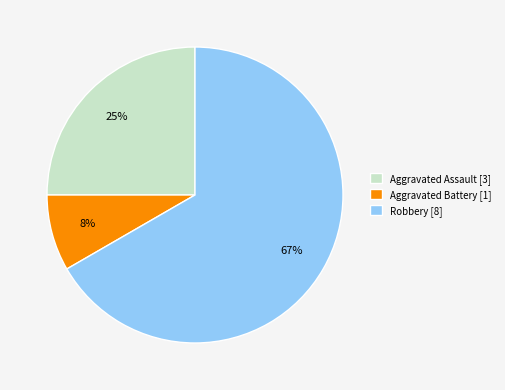

What is the largest slice in the pie chart?

Robbery